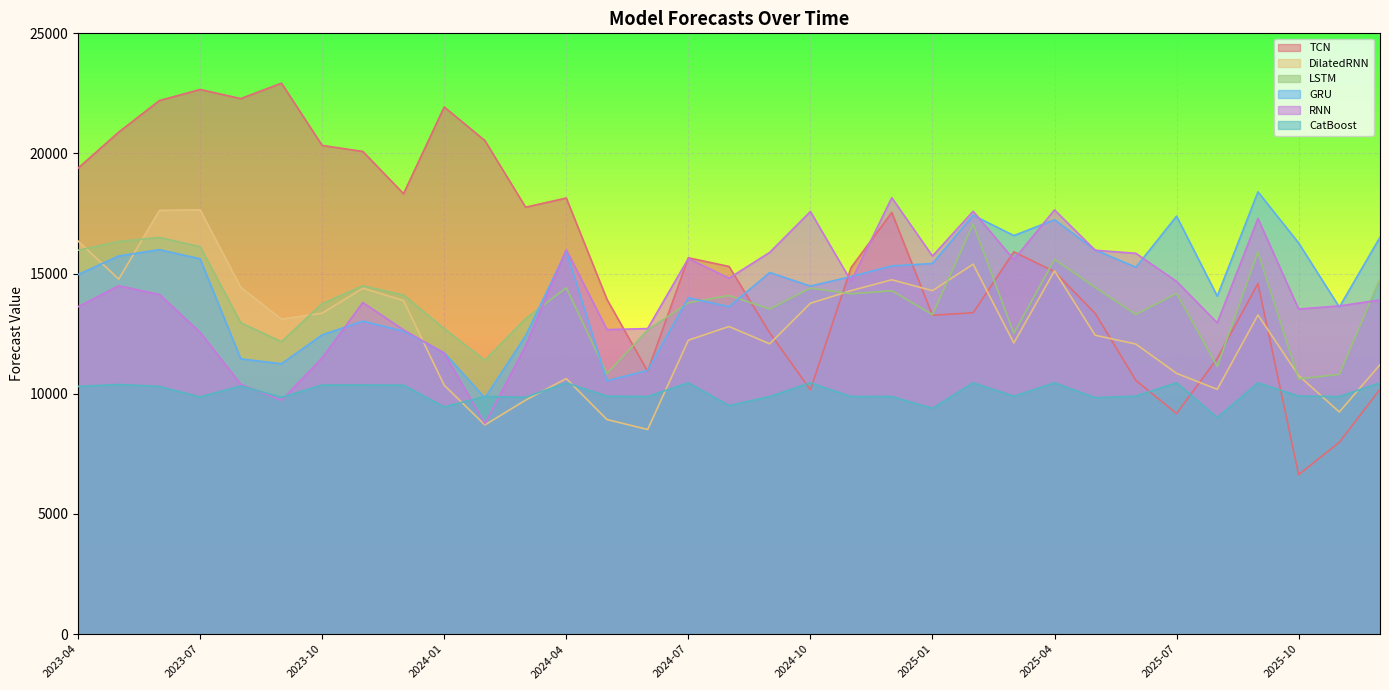

Which series has the largest total across all categories?

TCN